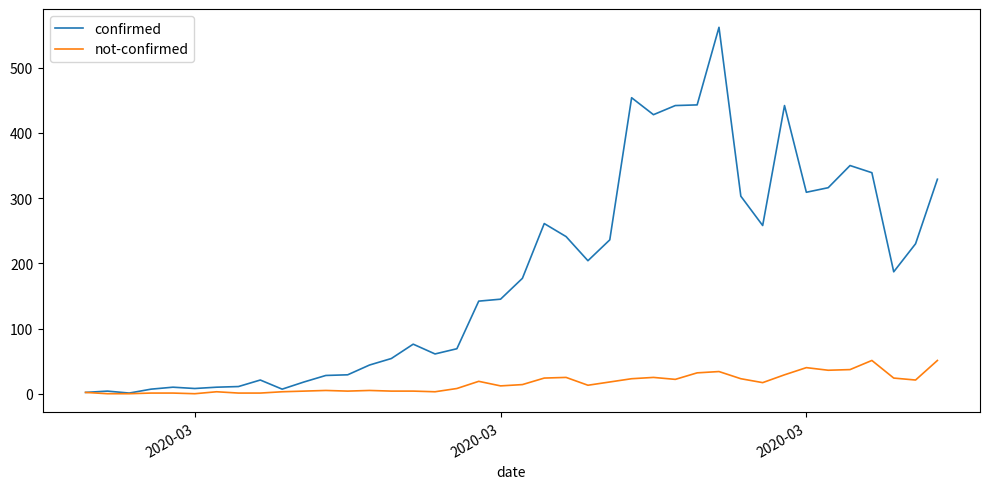

Which series has the largest range (max minus min)?

confirmed